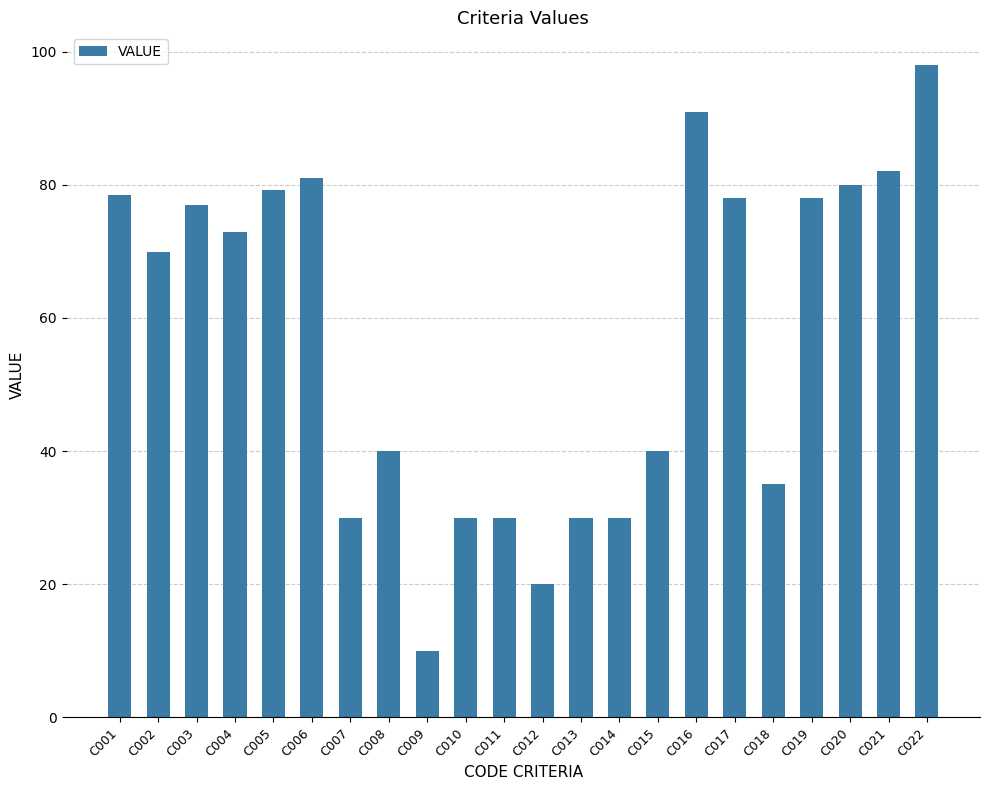

Which label corresponds to the smallest value in the chart?

C009